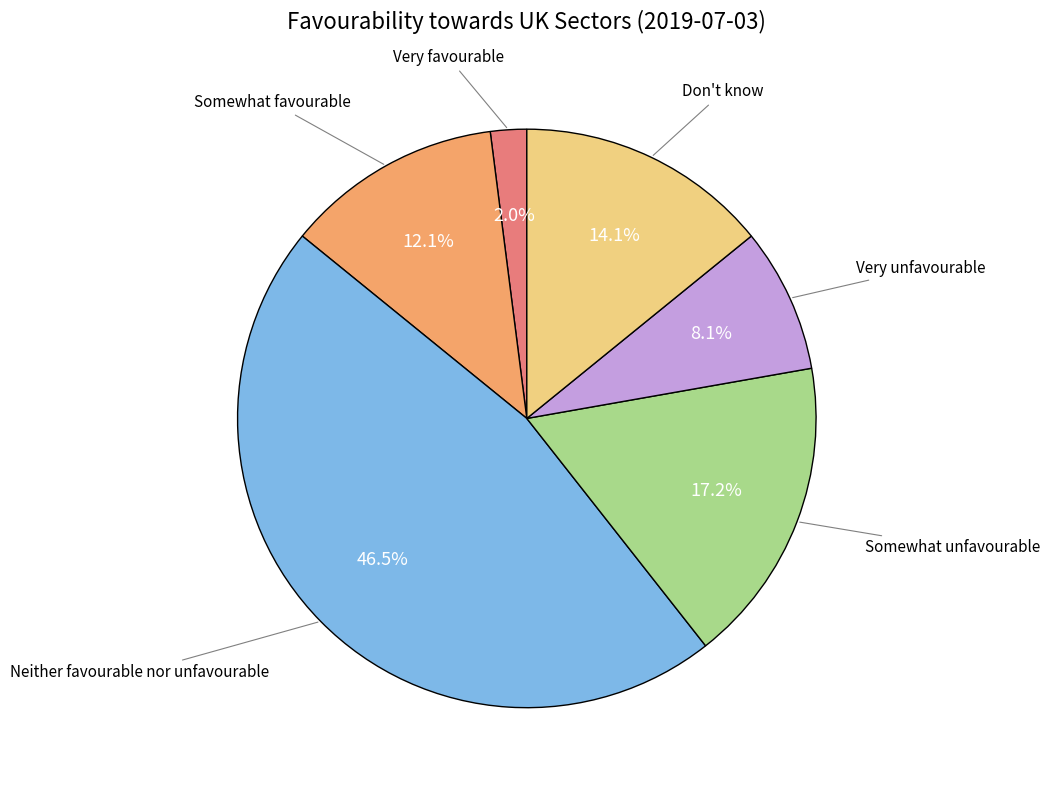

Is there a majority slice in this chart?

No